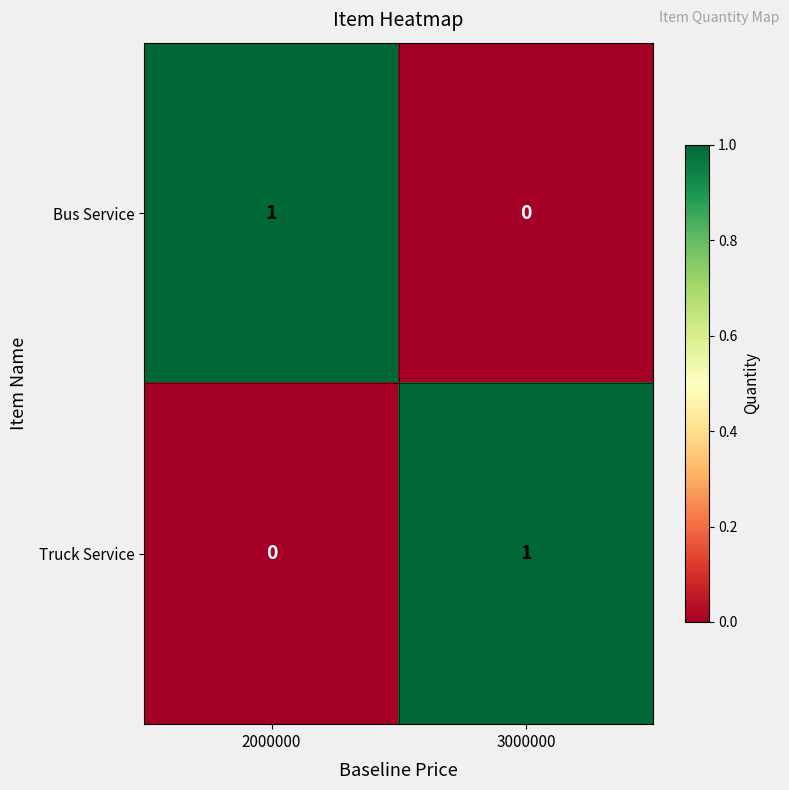

True or false: Truck Service has a value of 2 at 3000000.

False